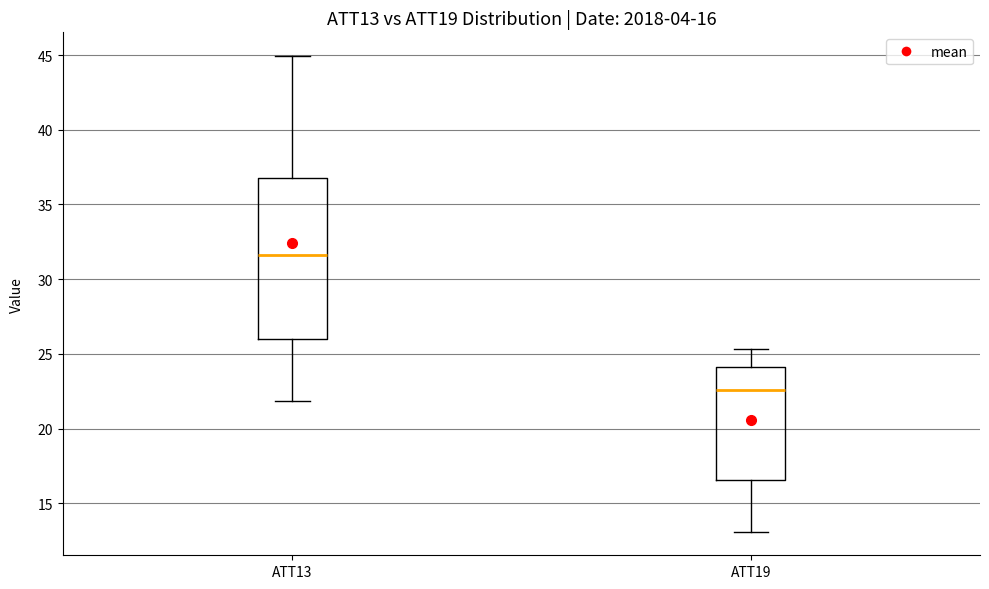

Which box has the highest median line?

ATT13